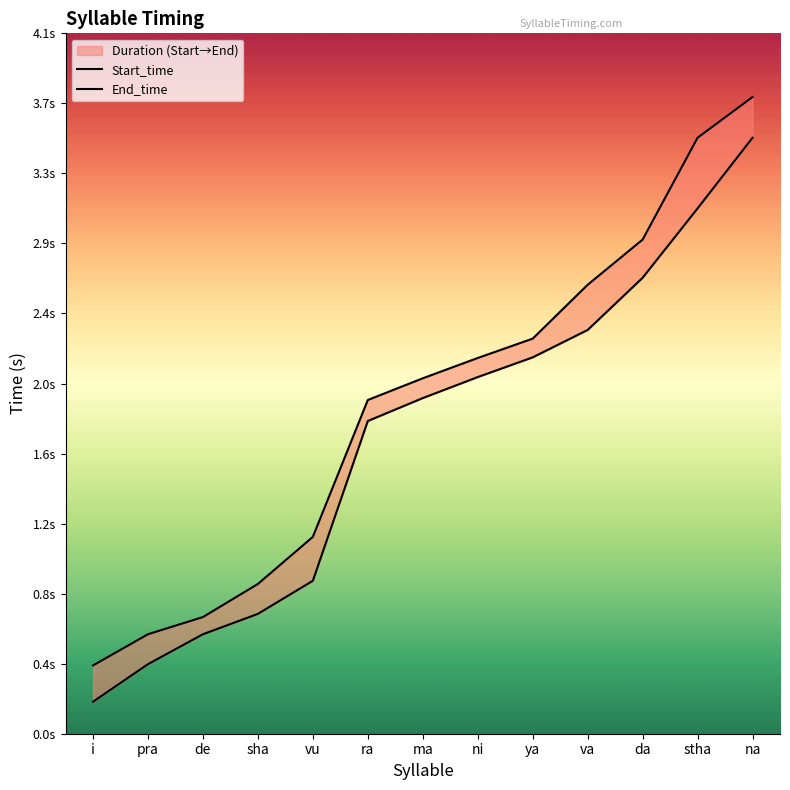

Between i and da, which series saw the biggest shift?

End_time